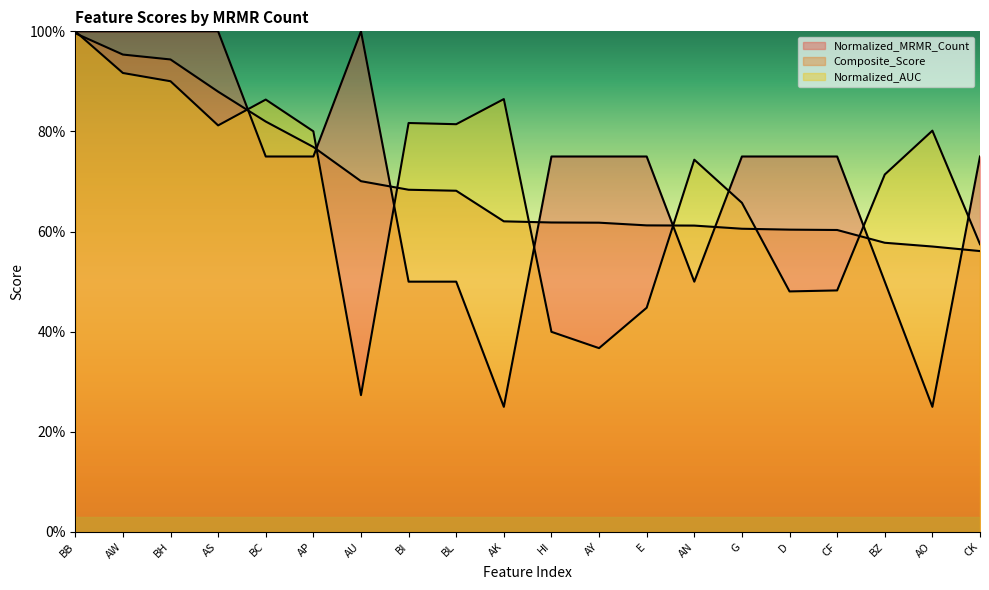

Reading right to left, extract all data points from this chart.

Normalized_MRMR_Count: CK=0.8	AO=0.2	BZ=0.5	CF=0.8	D=0.8	G=0.8	AN=0.5	E=0.8	AY=0.8	HI=0.8	AK=0.2	BL=0.5	BI=0.5	AU=1.0	AP=0.8	BC=0.8	AS=1.0	BH=1.0	AW=1.0	BB=1.0
Composite_Score: CK=0.6	AO=0.6	BZ=0.6	CF=0.6	D=0.6	G=0.6	AN=0.6	E=0.6	AY=0.6	HI=0.6	AK=0.6	BL=0.7	BI=0.7	AU=0.7	AP=0.8	BC=0.8	AS=0.9	BH=0.9	AW=1.0	BB=1.0
Normalized_AUC: CK=0.6	AO=0.8	BZ=0.7	CF=0.5	D=0.5	G=0.7	AN=0.7	E=0.4	AY=0.4	HI=0.4	AK=0.9	BL=0.8	BI=0.8	AU=0.3	AP=0.8	BC=0.9	AS=0.8	BH=0.9	AW=0.9	BB=1.0